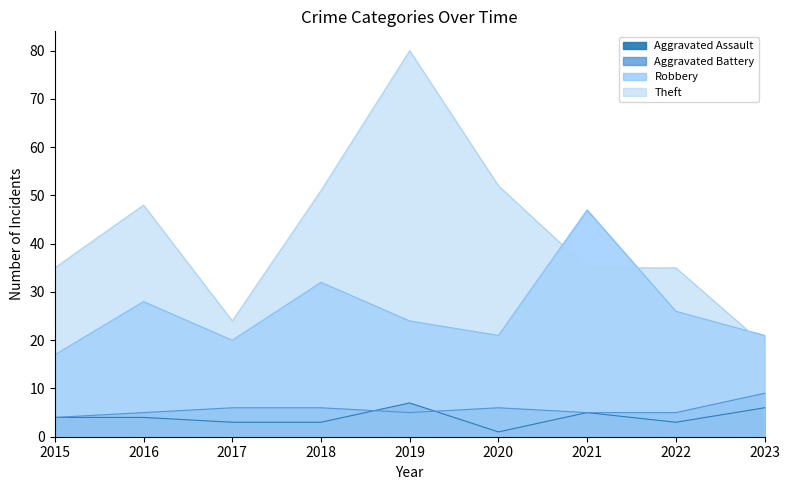

The Aggravated Assault series shows 4 at 2018. True or false?

False